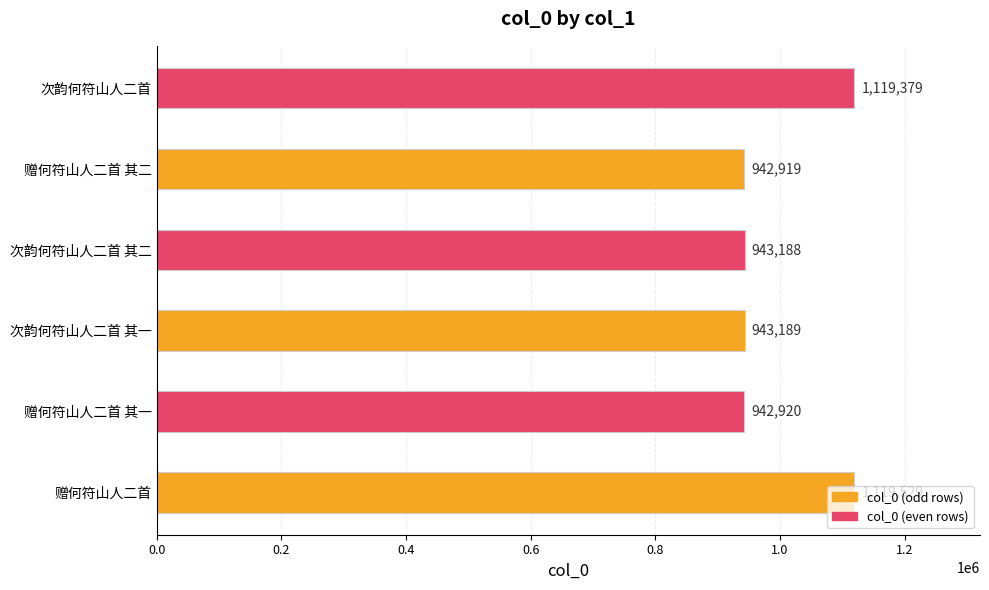

True or false: the data shows 942919 at 赠何符山人二首 其二.

True